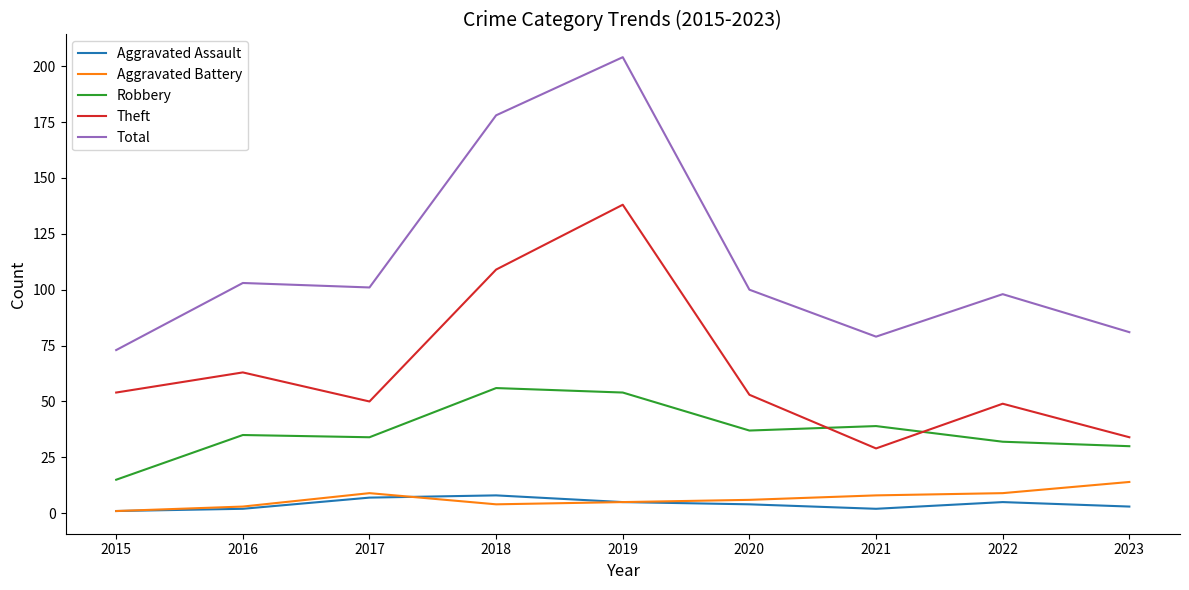

What is the difference between the Aggravated Assault values at 2019 and 2020?

1